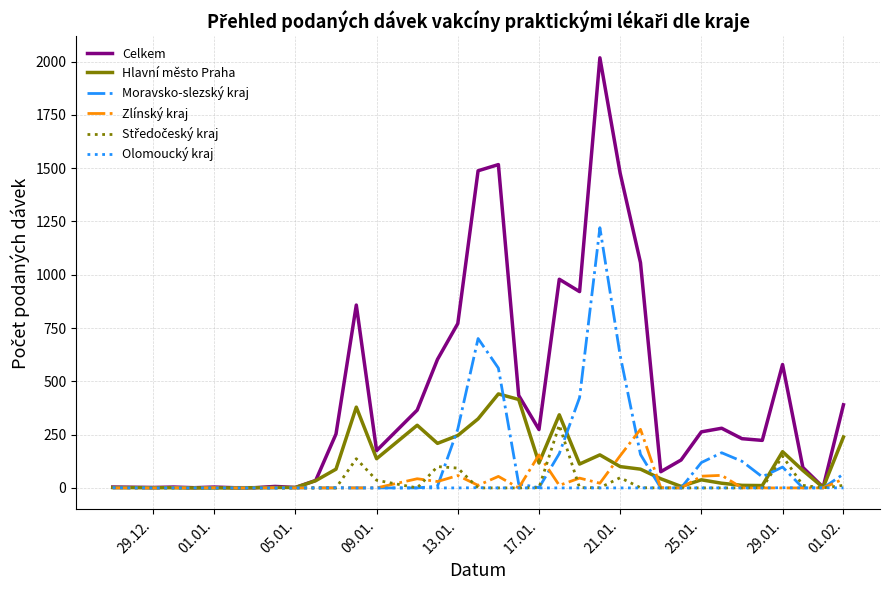

What is the greatest value displayed?

2018